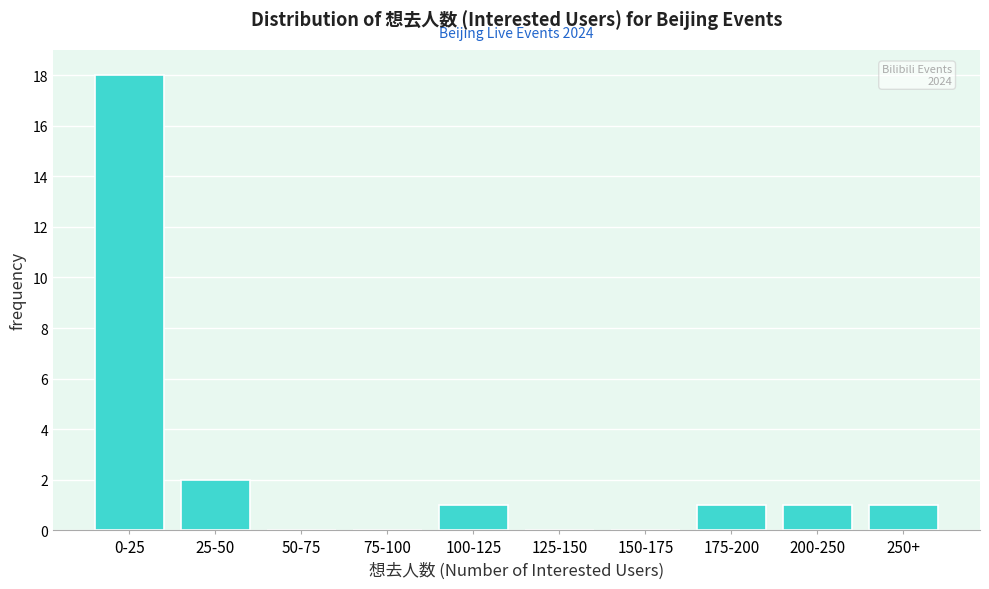

Reading left to right, transcribe all the data shown in this chart.

0-25=18	25-50=2	50-75=0	75-100=0	100-125=1	125-150=0	150-175=0	175-200=1	200-250=1	250+=1